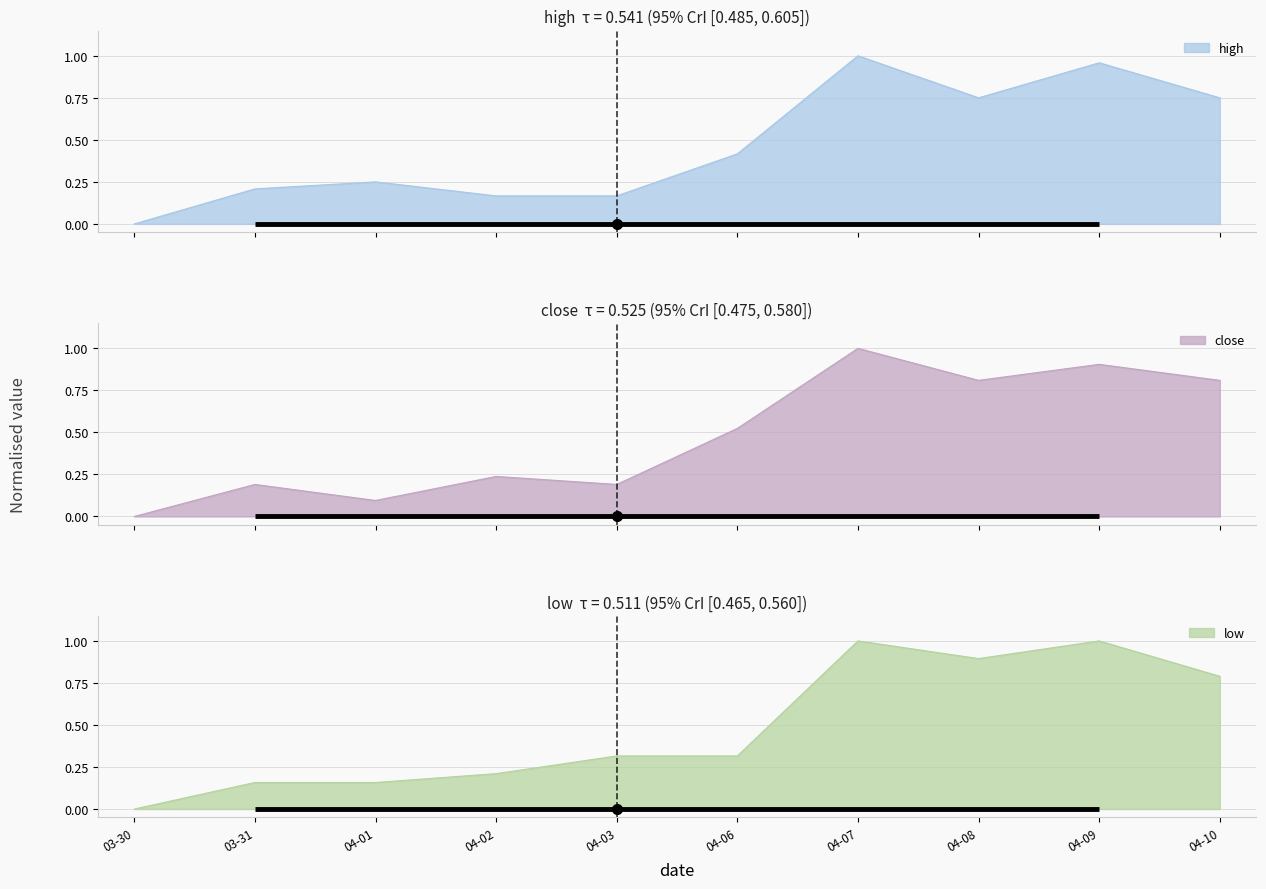

Where is low nearest to the value 0?

03-30